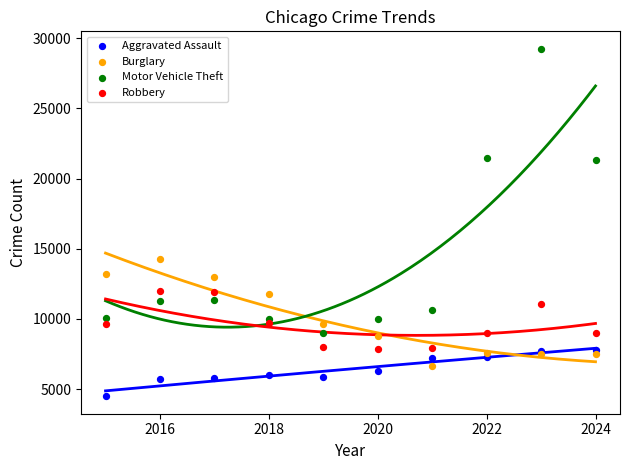

Which series reaches the minimum Y coordinate?

Aggravated Assault